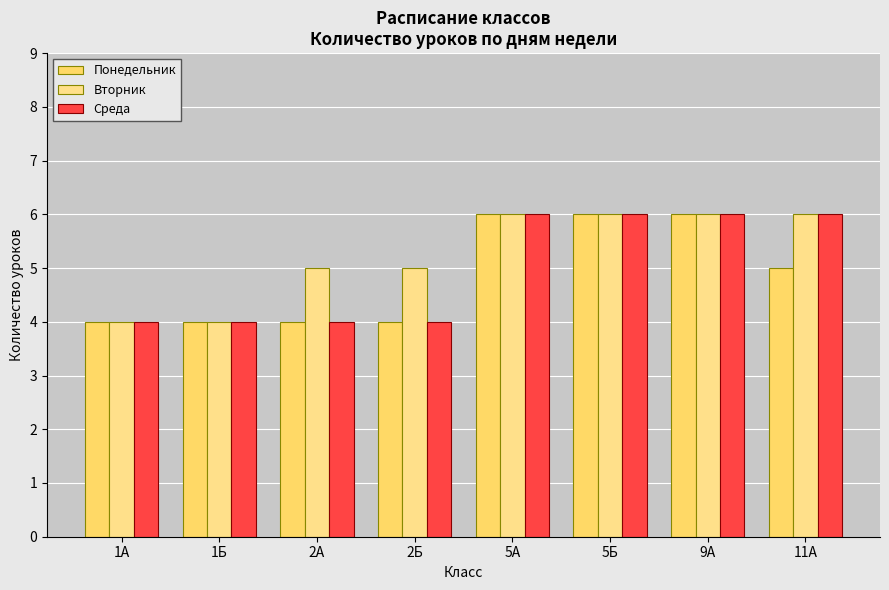

Are the bars grouped side by side (vs. stacked)?

Yes